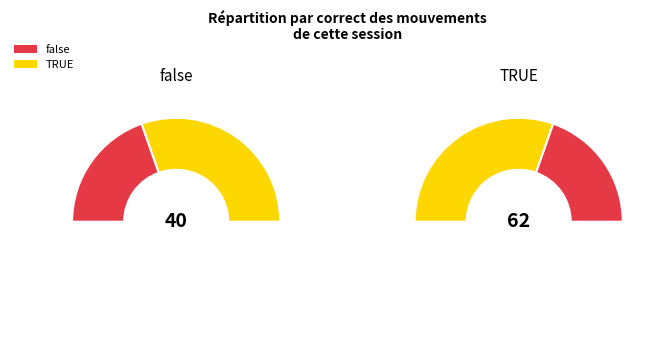

The false slice represents 31% of the pie. True or false?

False